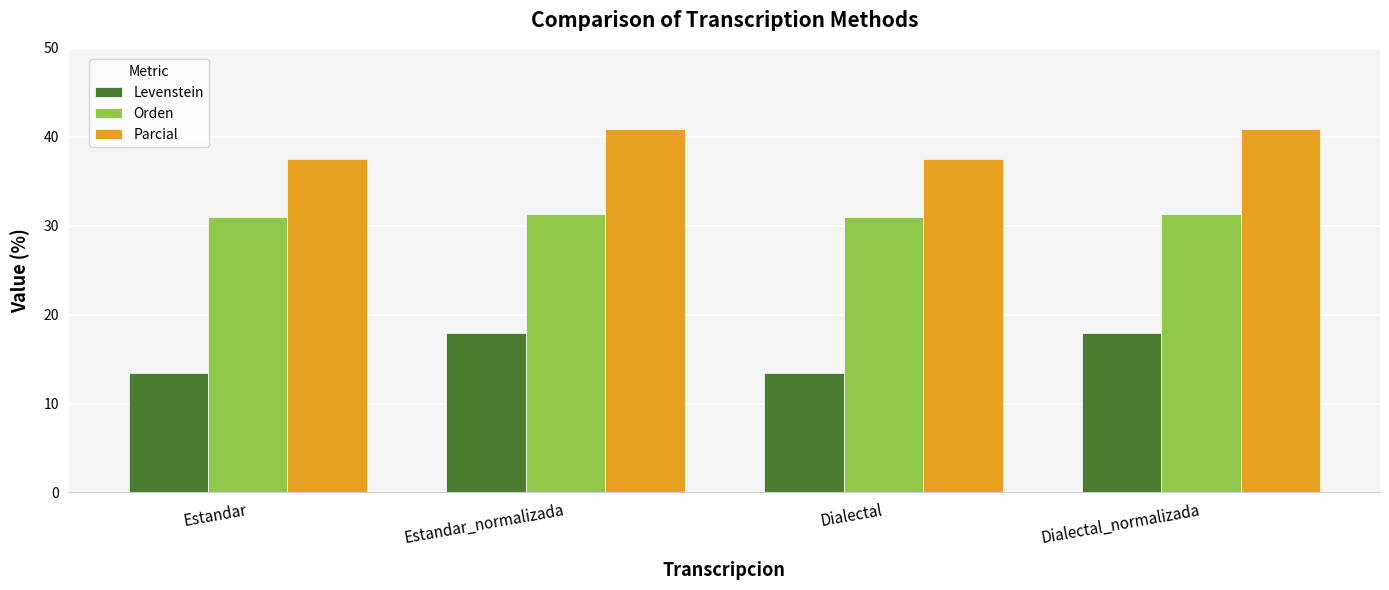

The Parcial series shows 40.9 at Dialectal_normalizada. True or false?

True